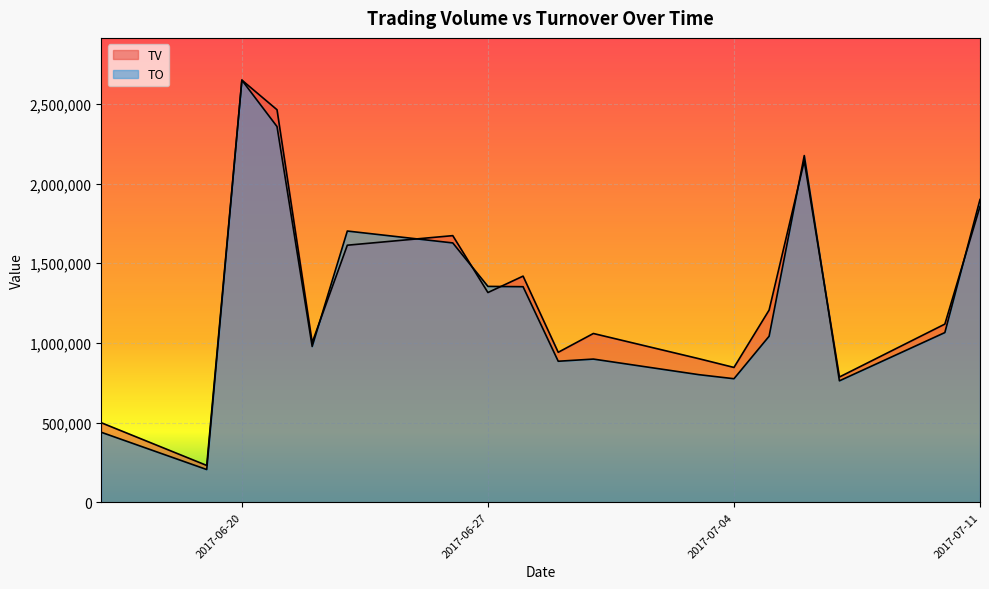

How many interior local peaks does the TO series have?

4